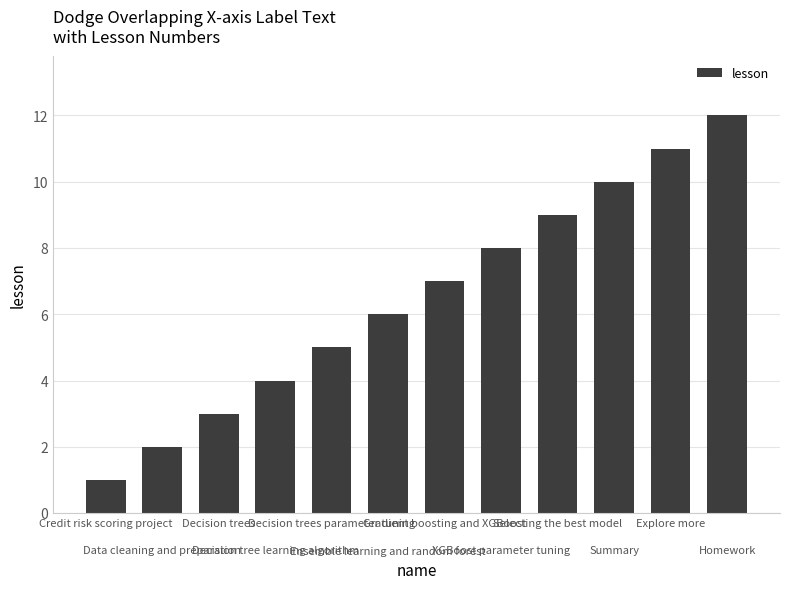

What is the maximum value shown in the chart?

12